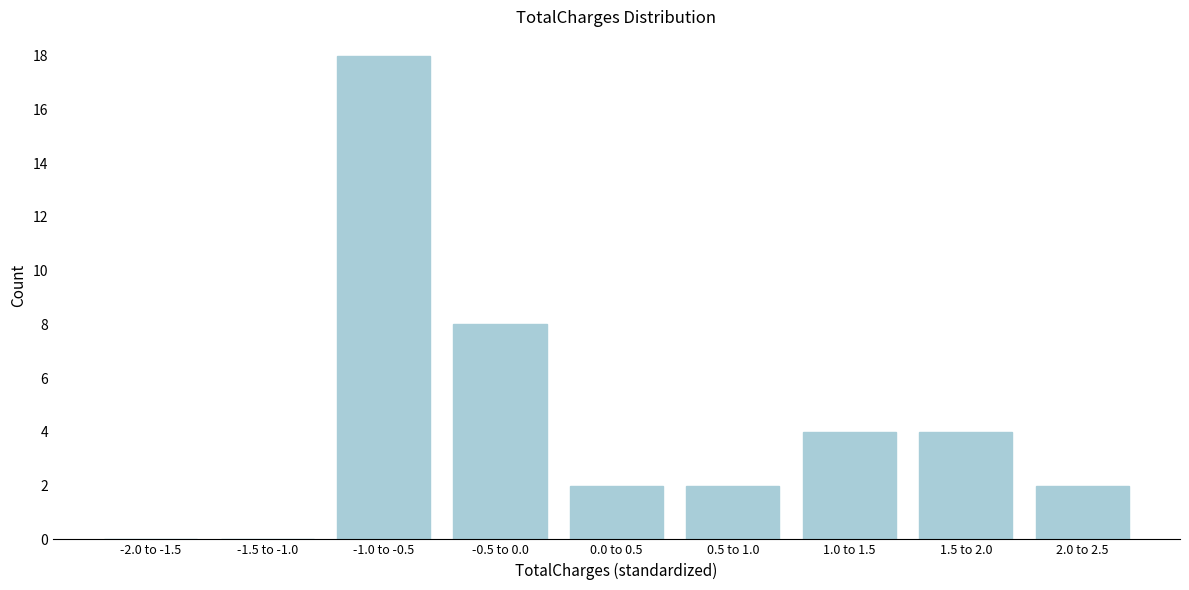

Reading right to left, transcribe all the data shown in this chart.

2.0 to 2.5=2	1.5 to 2.0=4	1.0 to 1.5=4	0.5 to 1.0=2	0.0 to 0.5=2	-0.5 to 0.0=8	-1.0 to -0.5=18	-1.5 to -1.0=0	-2.0 to -1.5=0